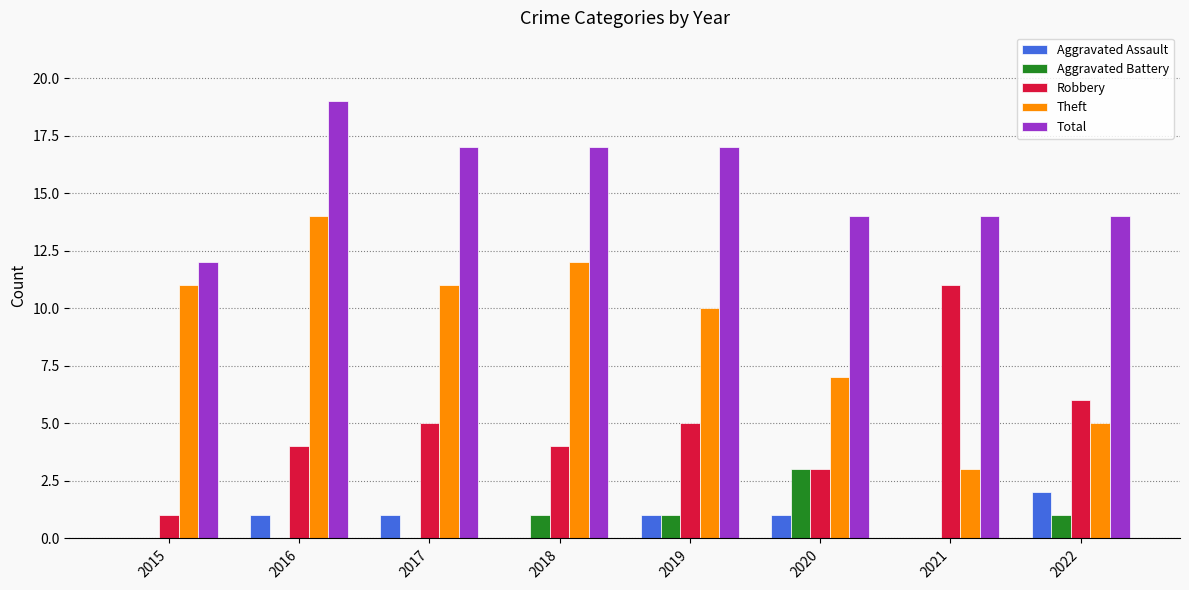

Is the value of Aggravated Battery at 2019 greater than the value of Total at 2020?

No